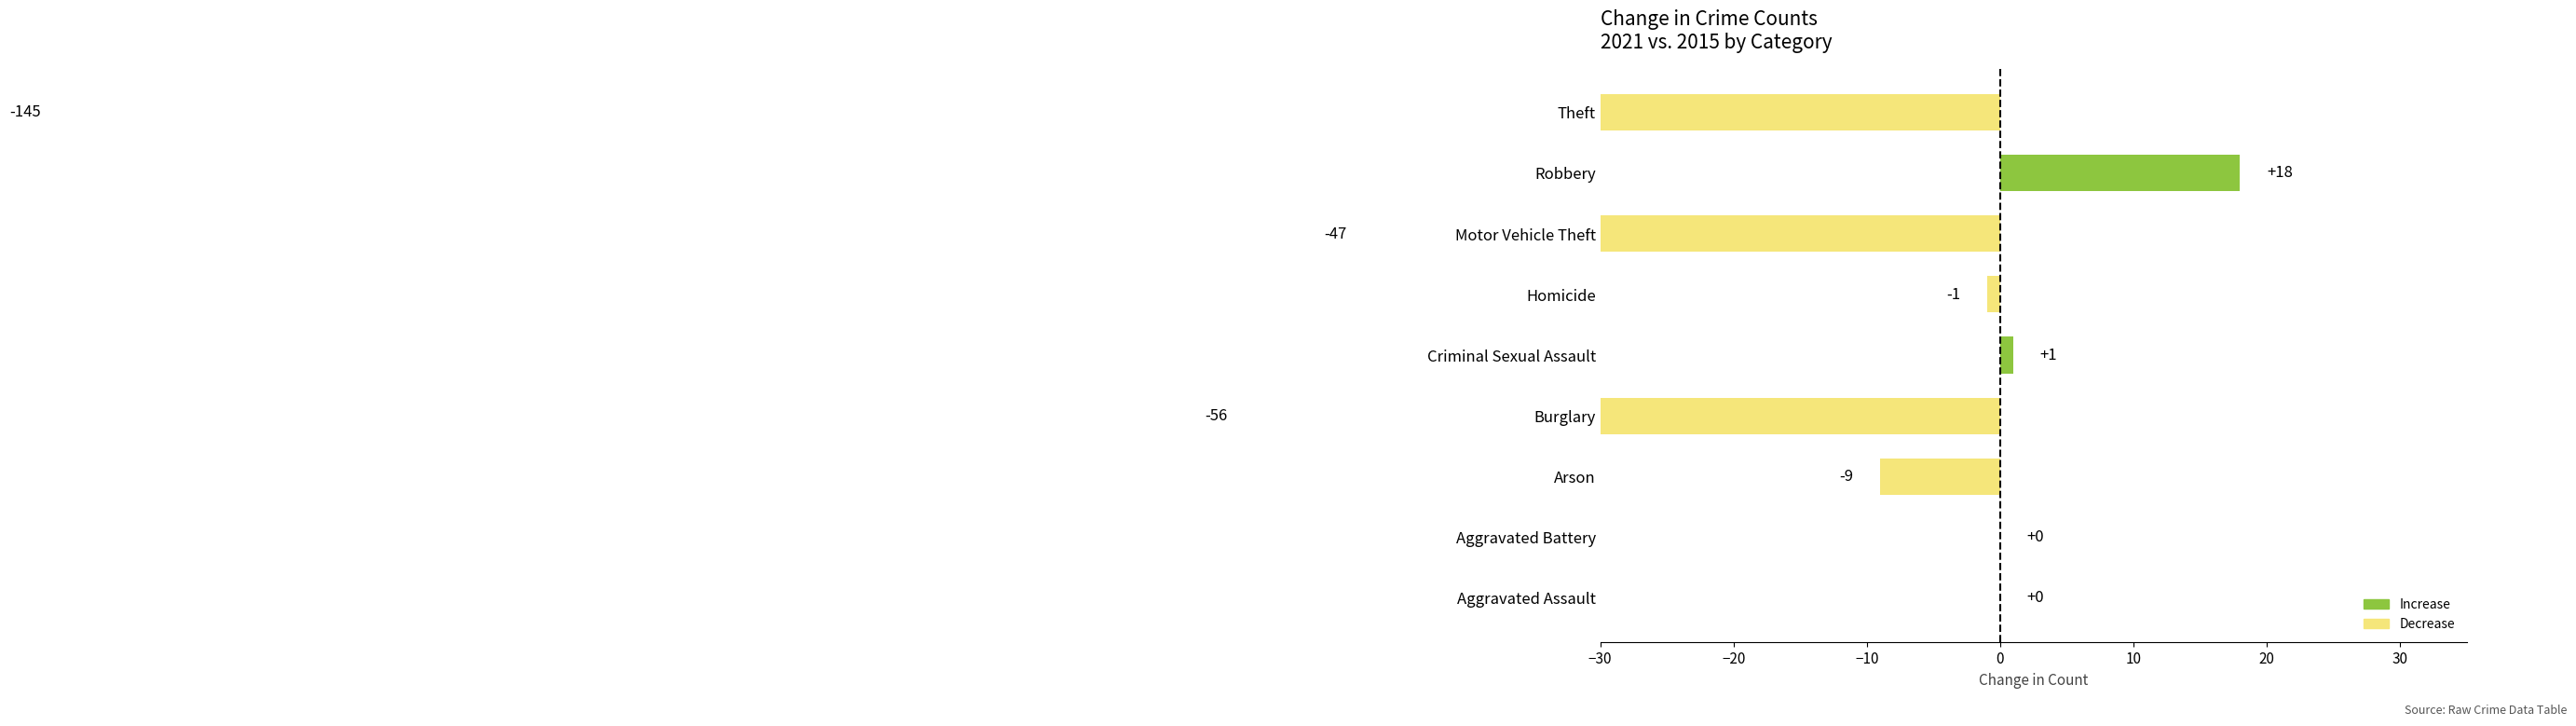

Does the chart contain any negative values?

Yes